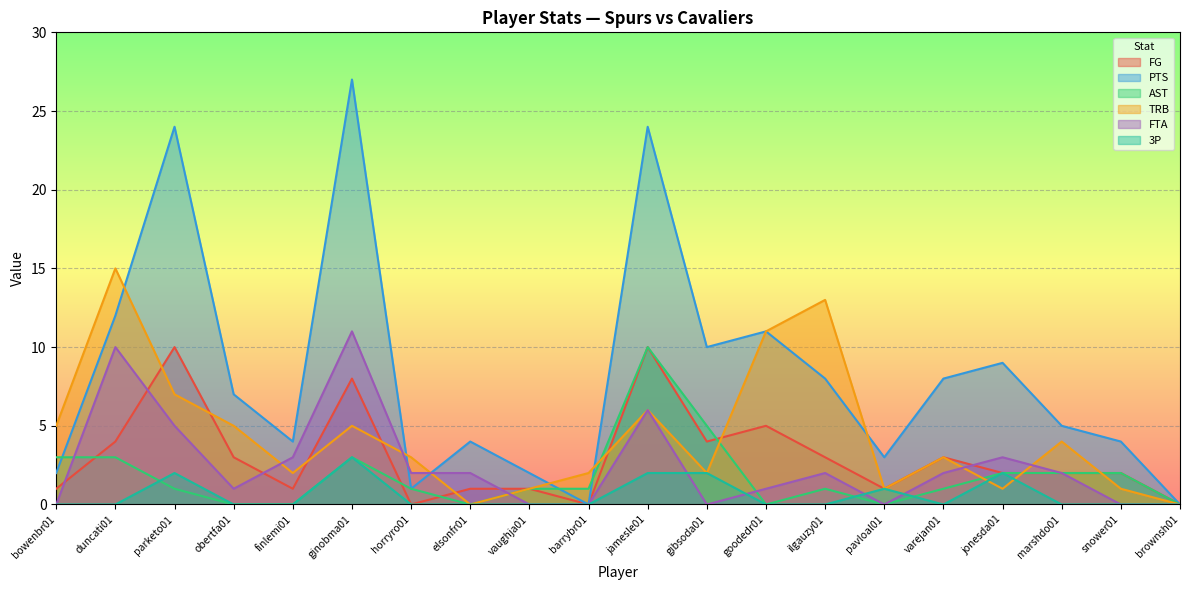

Reading left to right, list all the values displayed in this chart.

FG: bowenbr01=1	duncati01=4	parketo01=10	obertfa01=3	finlemi01=1	ginobma01=8	horryro01=0	elsonfr01=1	vaughja01=1	barrybr01=0	jamesle01=10	gibsoda01=4	goodedr01=5	ilgauzy01=3	pavloal01=1	varejan01=3	jonesda01=2	marshdo01=2	snower01=2	brownsh01=0
PTS: bowenbr01=2	duncati01=12	parketo01=24	obertfa01=7	finlemi01=4	ginobma01=27	horryro01=1	elsonfr01=4	vaughja01=2	barrybr01=0	jamesle01=24	gibsoda01=10	goodedr01=11	ilgauzy01=8	pavloal01=3	varejan01=8	jonesda01=9	marshdo01=5	snower01=4	brownsh01=0
AST: bowenbr01=3	duncati01=3	parketo01=1	obertfa01=0	finlemi01=0	ginobma01=3	horryro01=1	elsonfr01=0	vaughja01=1	barrybr01=1	jamesle01=10	gibsoda01=5	goodedr01=0	ilgauzy01=1	pavloal01=0	varejan01=1	jonesda01=2	marshdo01=2	snower01=2	brownsh01=0
TRB: bowenbr01=5	duncati01=15	parketo01=7	obertfa01=5	finlemi01=2	ginobma01=5	horryro01=3	elsonfr01=0	vaughja01=1	barrybr01=2	jamesle01=6	gibsoda01=2	goodedr01=11	ilgauzy01=13	pavloal01=1	varejan01=3	jonesda01=1	marshdo01=4	snower01=1	brownsh01=0
FTA: bowenbr01=0	duncati01=10	parketo01=5	obertfa01=1	finlemi01=3	ginobma01=11	horryro01=2	elsonfr01=2	vaughja01=0	barrybr01=0	jamesle01=6	gibsoda01=0	goodedr01=1	ilgauzy01=2	pavloal01=0	varejan01=2	jonesda01=3	marshdo01=2	snower01=0	brownsh01=0
3P: bowenbr01=0	duncati01=0	parketo01=2	obertfa01=0	finlemi01=0	ginobma01=3	horryro01=0	elsonfr01=0	vaughja01=0	barrybr01=0	jamesle01=2	gibsoda01=2	goodedr01=0	ilgauzy01=0	pavloal01=1	varejan01=0	jonesda01=2	marshdo01=0	snower01=0	brownsh01=0